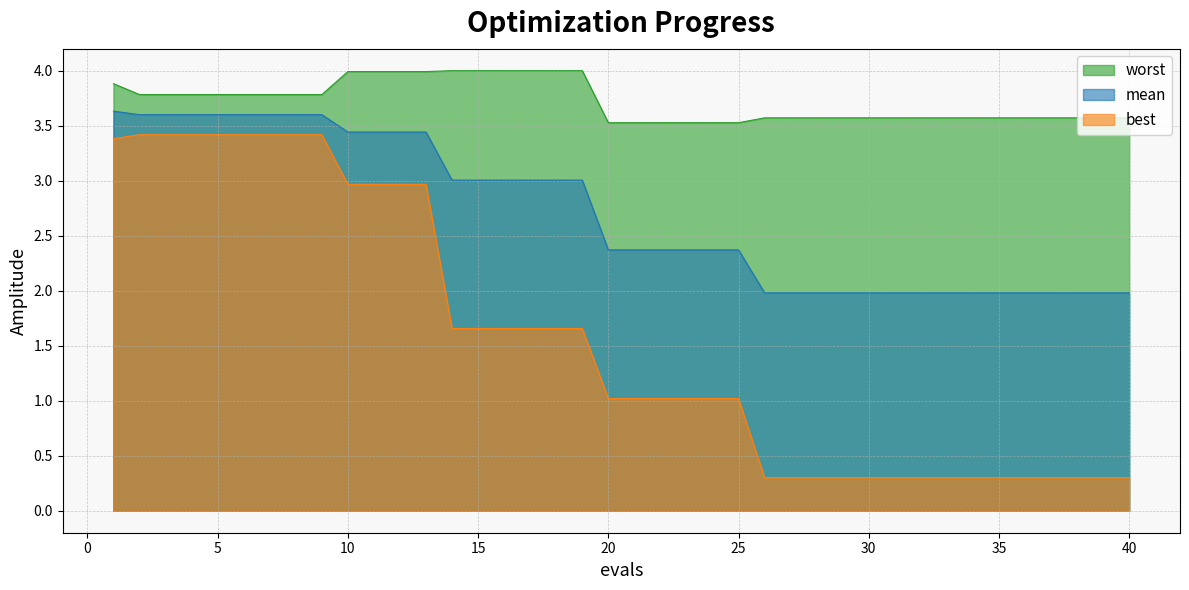

How many series are shown in this chart?

3